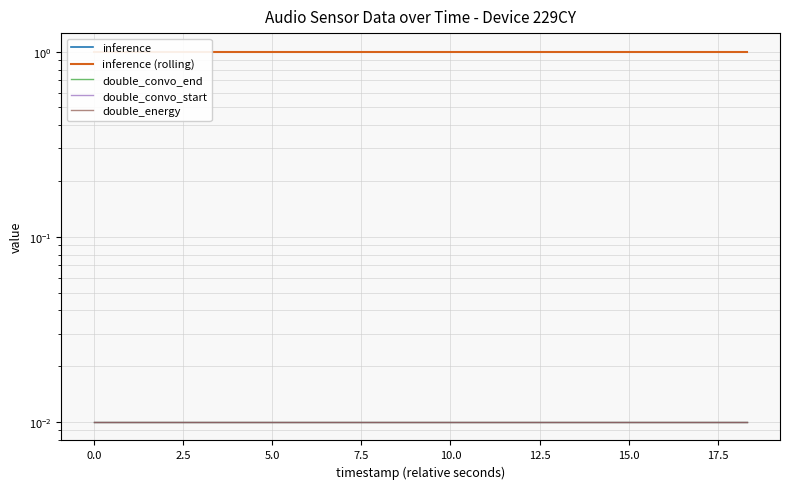

True or false: double_convo_end and double_energy intersect in this chart.

False